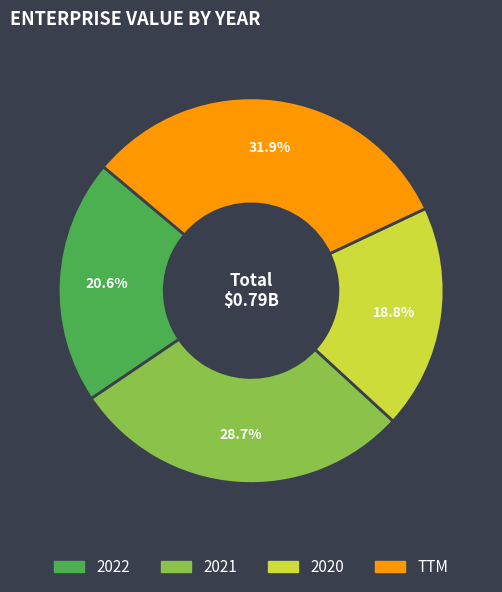

Count the number of slices in the pie.

4